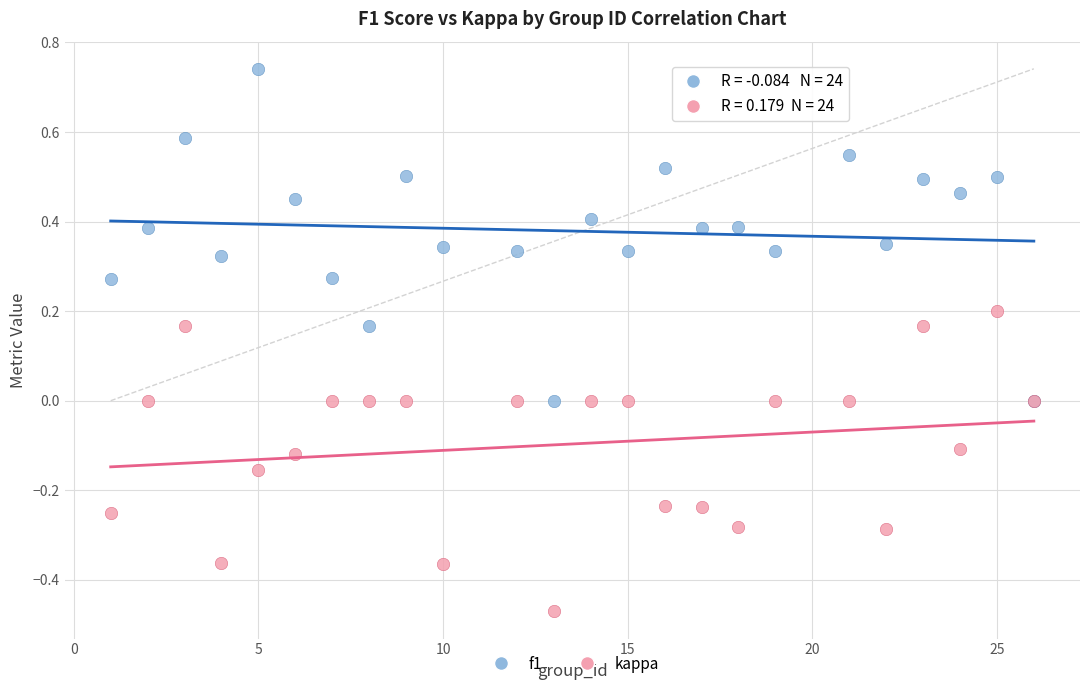

Which series has the largest Y range (max minus min)?

f1